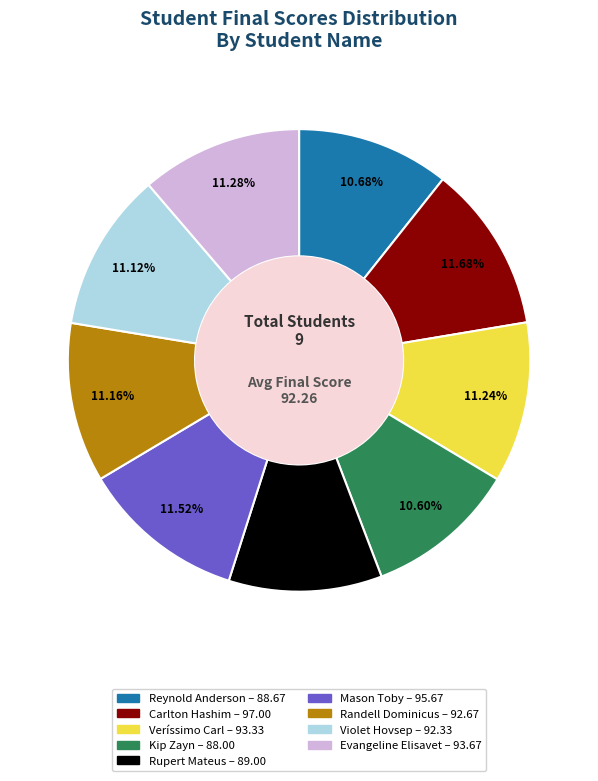

To the nearest percent, what portion does Evangeline Elisavet represent?

11%